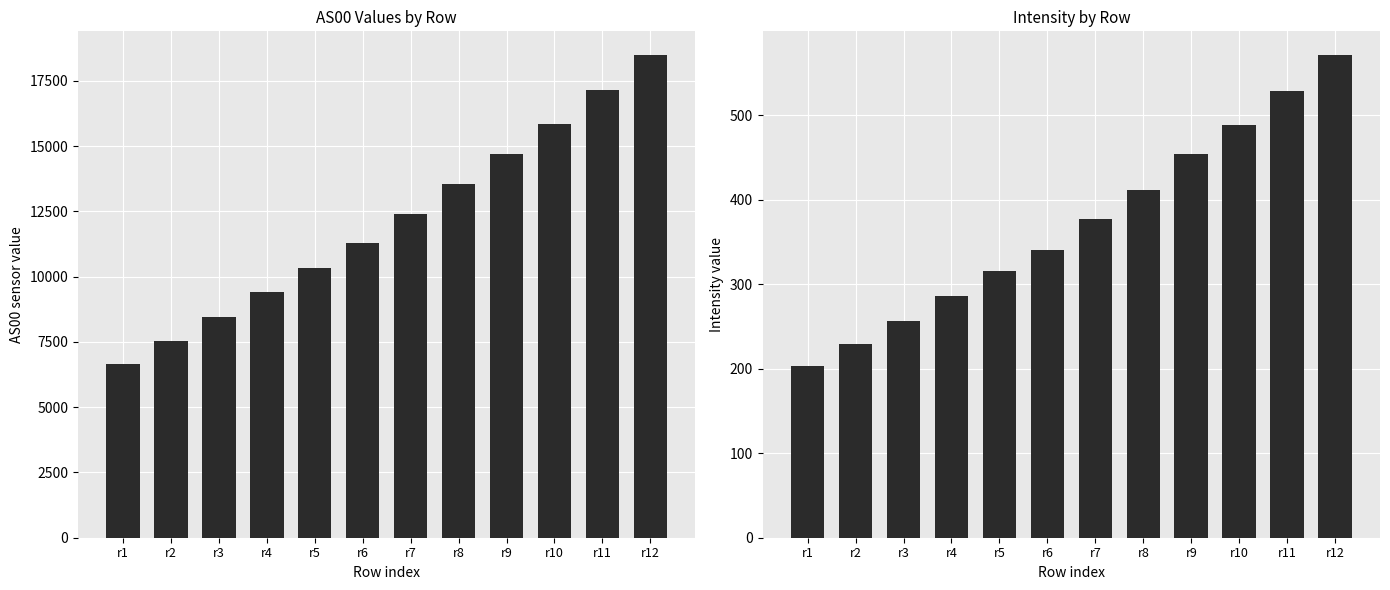

Which label corresponds to the smallest value in the chart?

r1